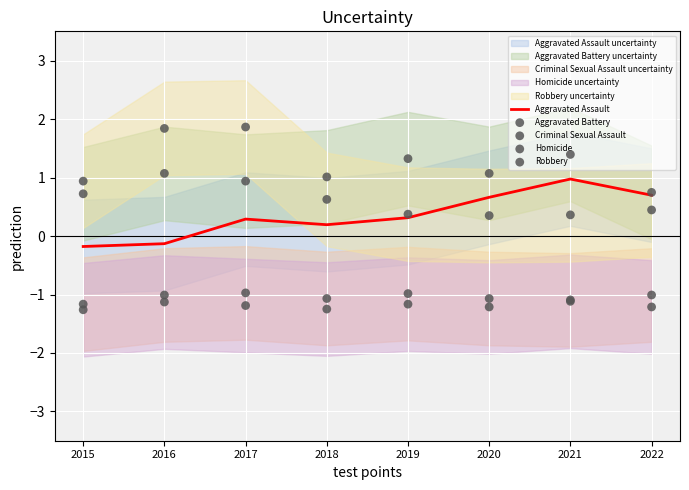

What are all the series names shown in the legend?

Aggravated Assault, Aggravated Battery, Criminal Sexual Assault, Homicide, Robbery